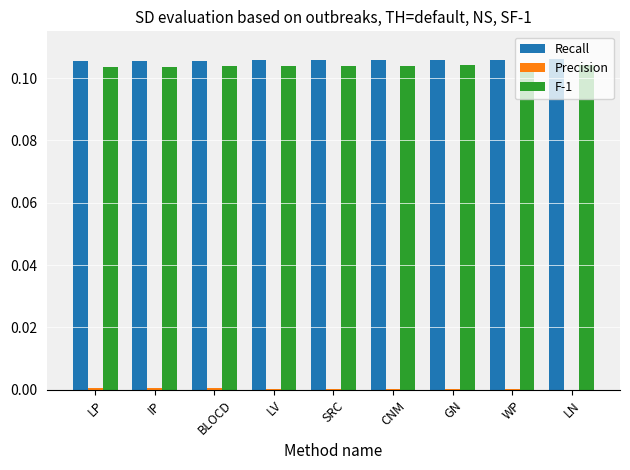

Is it true that F-1 equals 0.0 at LN?

False